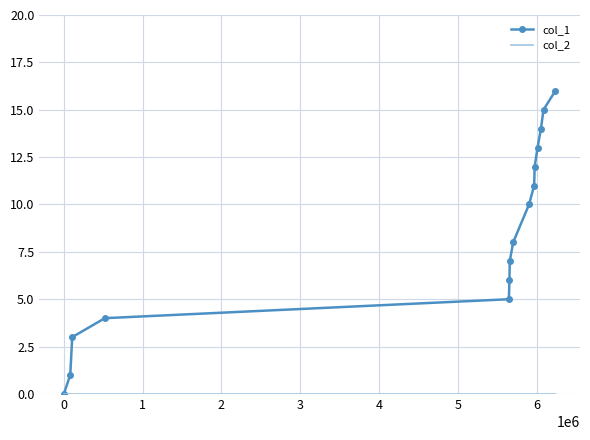

Which series has the largest range (max minus min)?

col_1